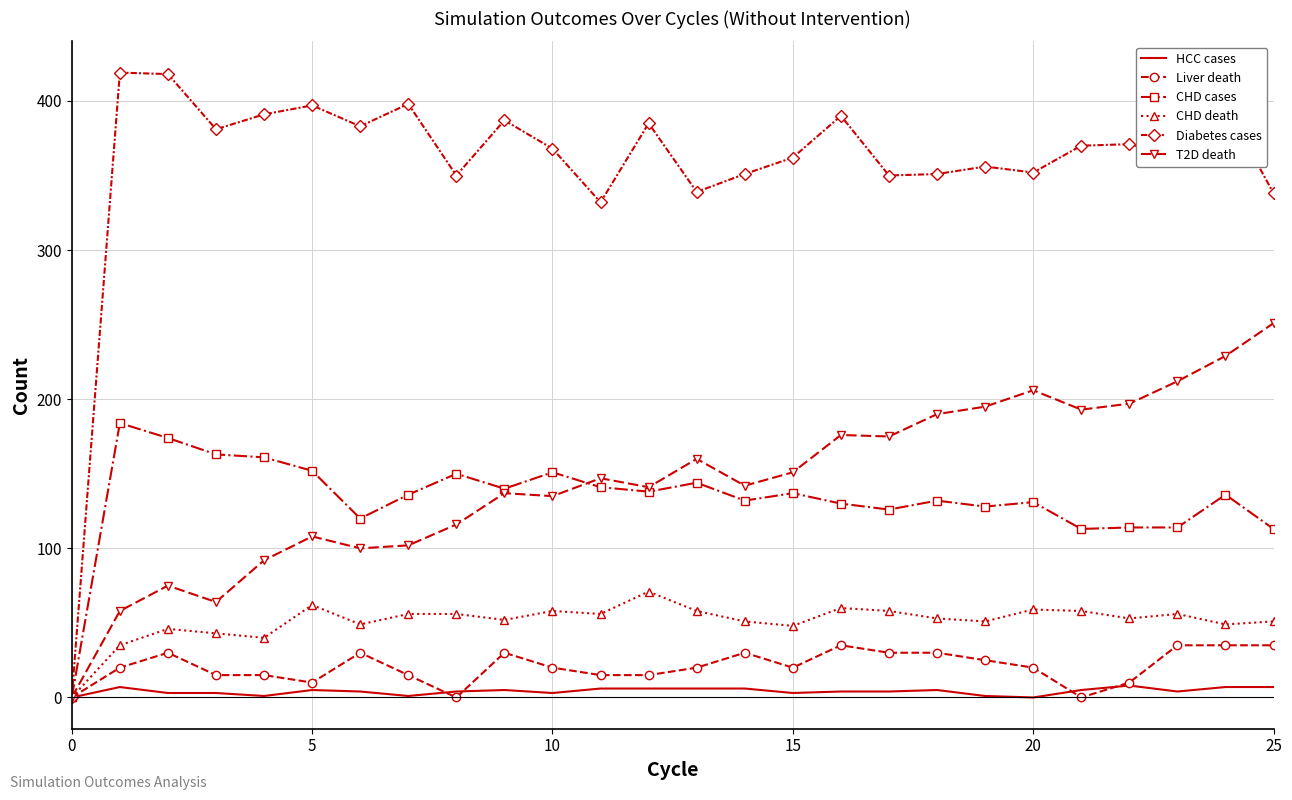

Which series has the largest total across all categories?

Diabetes cases